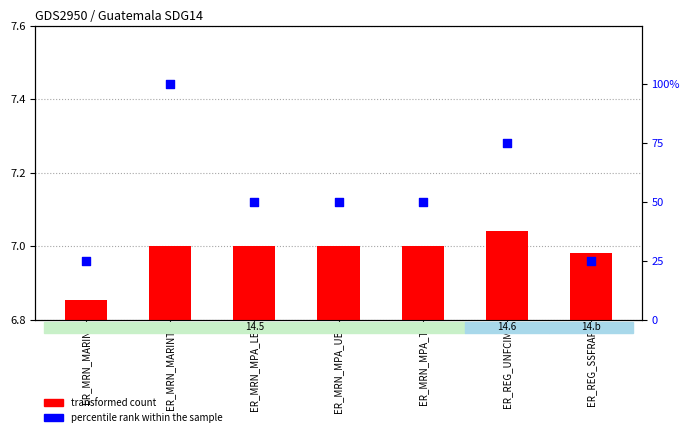

Which series contains the highest Y value?

percentile rank within the sample